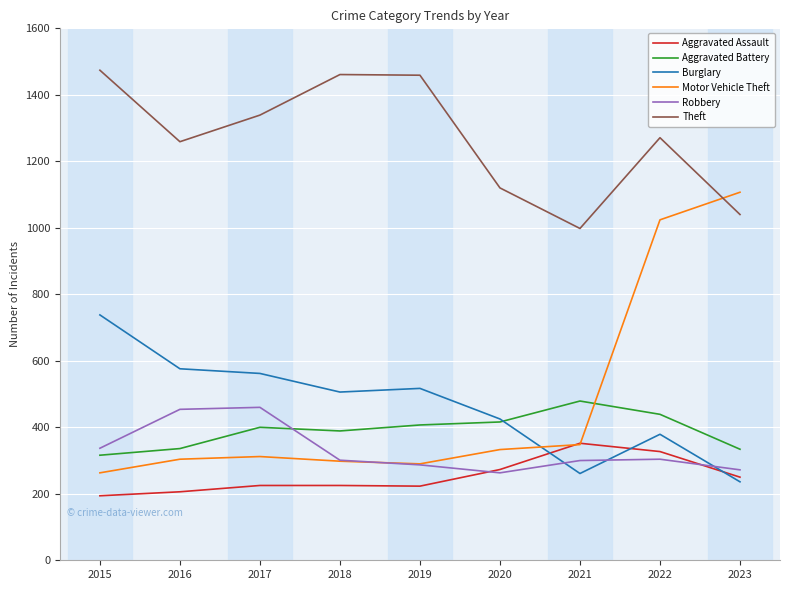

Between which two adjacent categories do Burglary and Robbery first intersect?

2020 and 2021